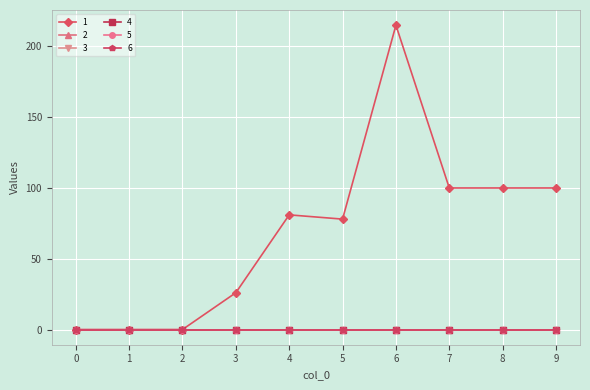

Rank the series at 1 from lowest to highest value.

1, 2, 3, 4, 5, 6